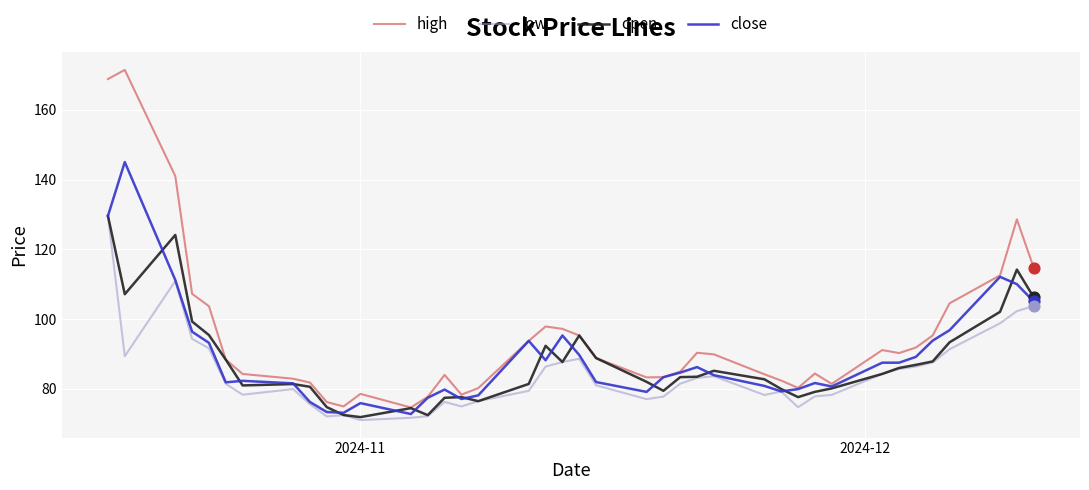

What are all the series names shown in the legend?

high, low, open, close